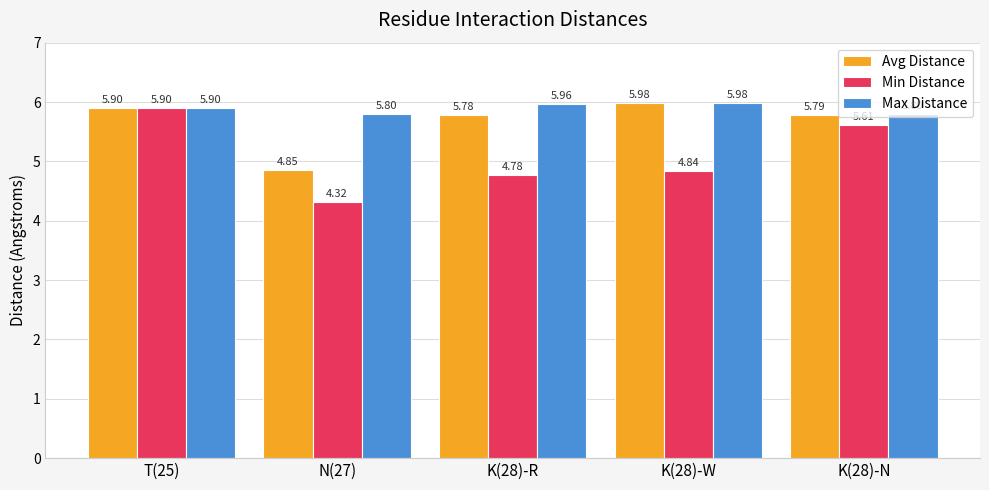

Rank the series by their average value, from lowest to highest.

Min Distance, Avg Distance, Max Distance